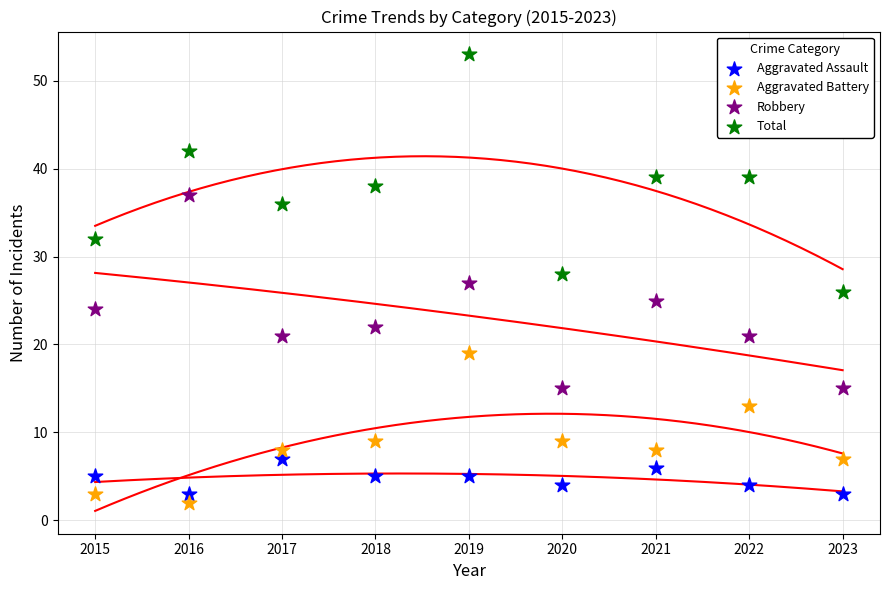

Which series has the widest spread of Y values?

Total